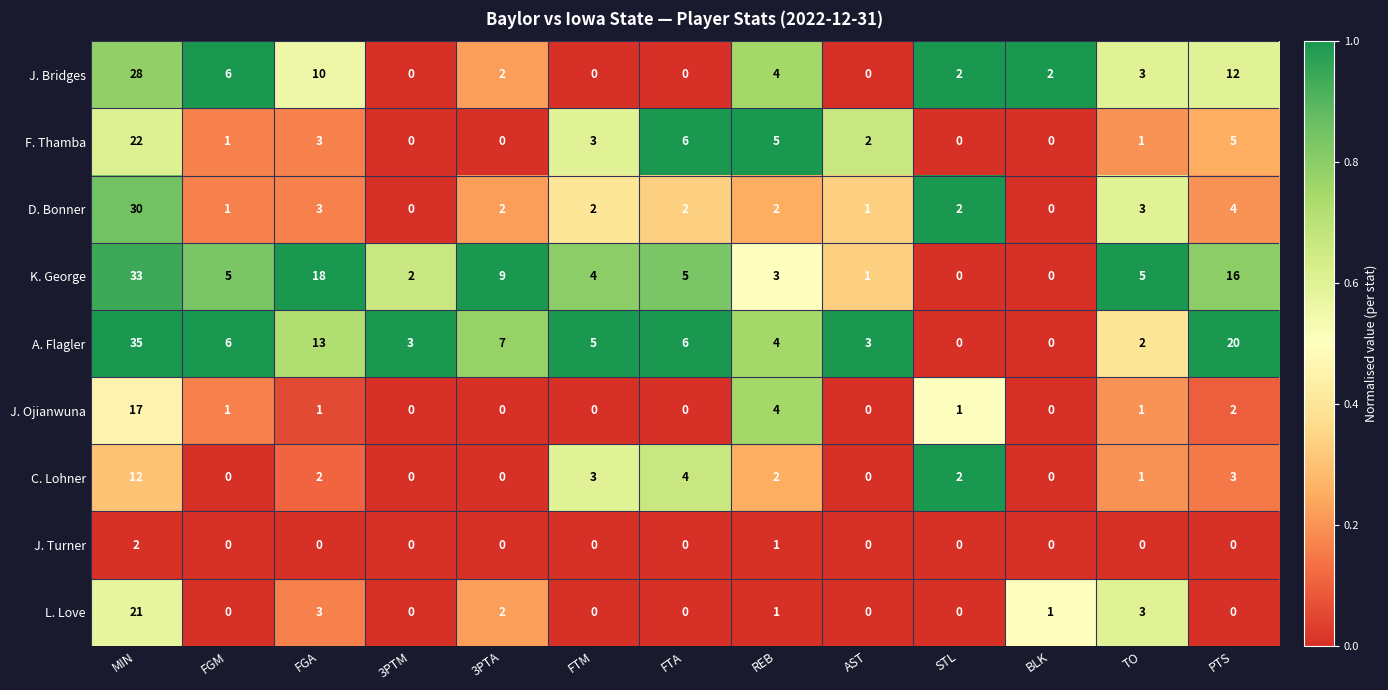

Is it true that J. Bridges equals 2 at TO?

False